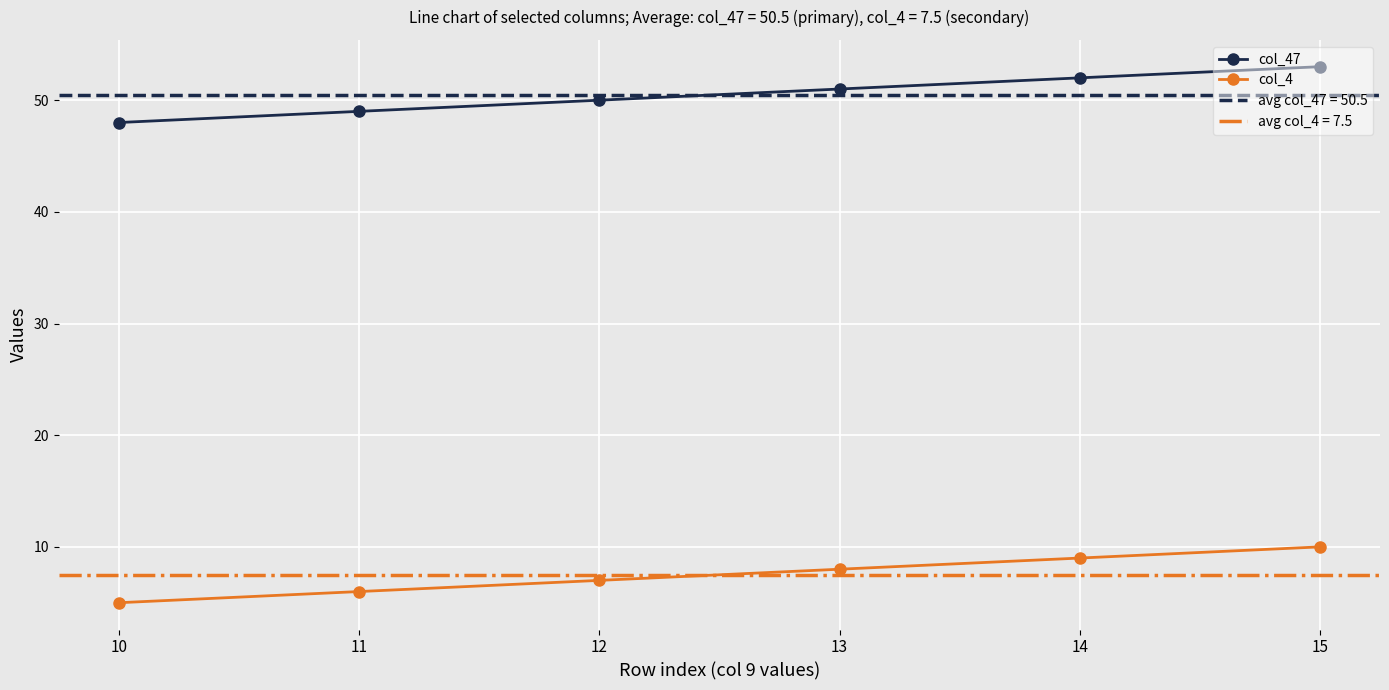

Between 10 and 12, which series saw the biggest shift?

col_47